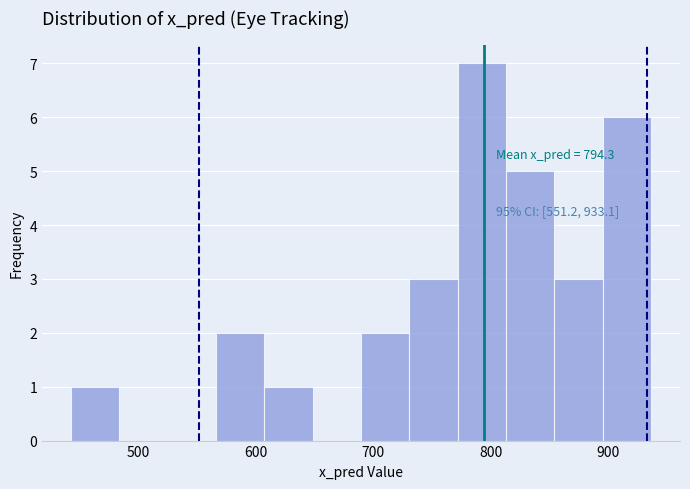

Which range on the x-axis has the tallest bar?

770 to 810